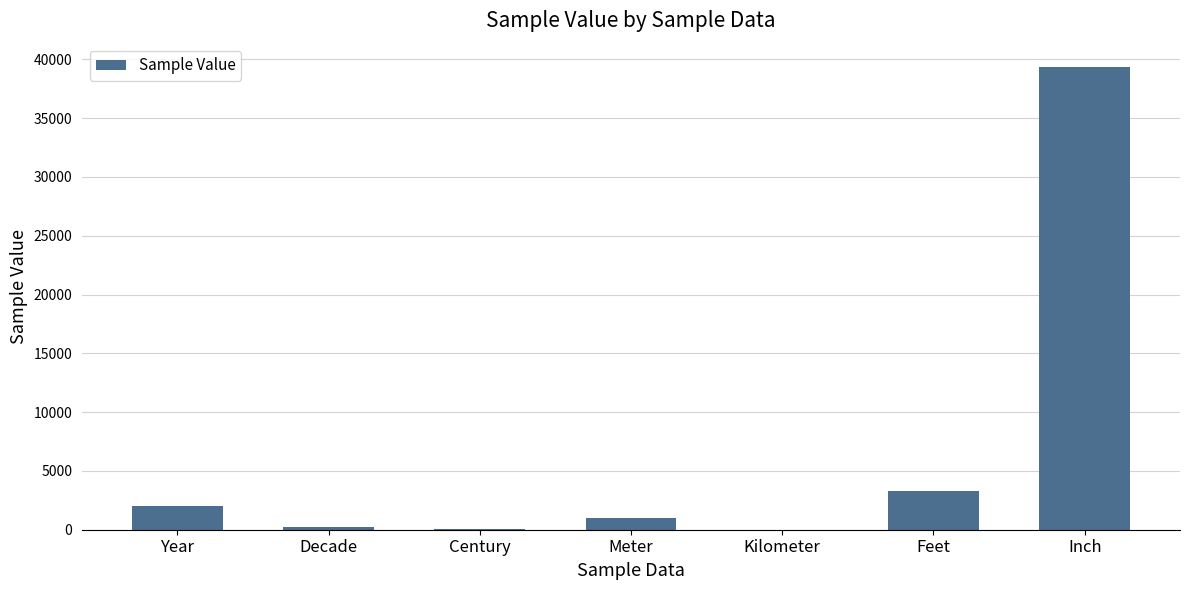

Where is the data nearest to the value 19685?

Feet